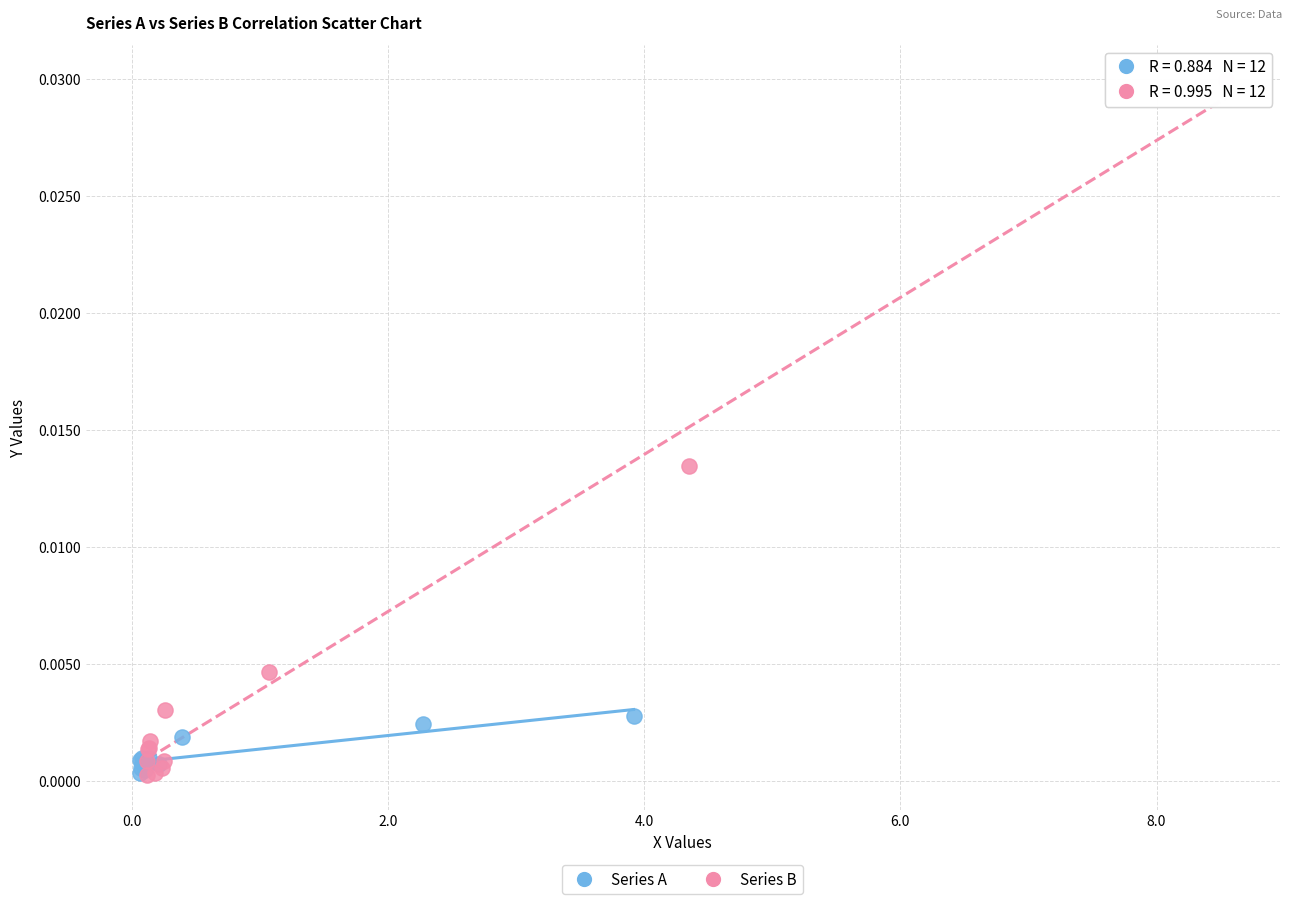

Which series has the widest spread of Y values?

Series B